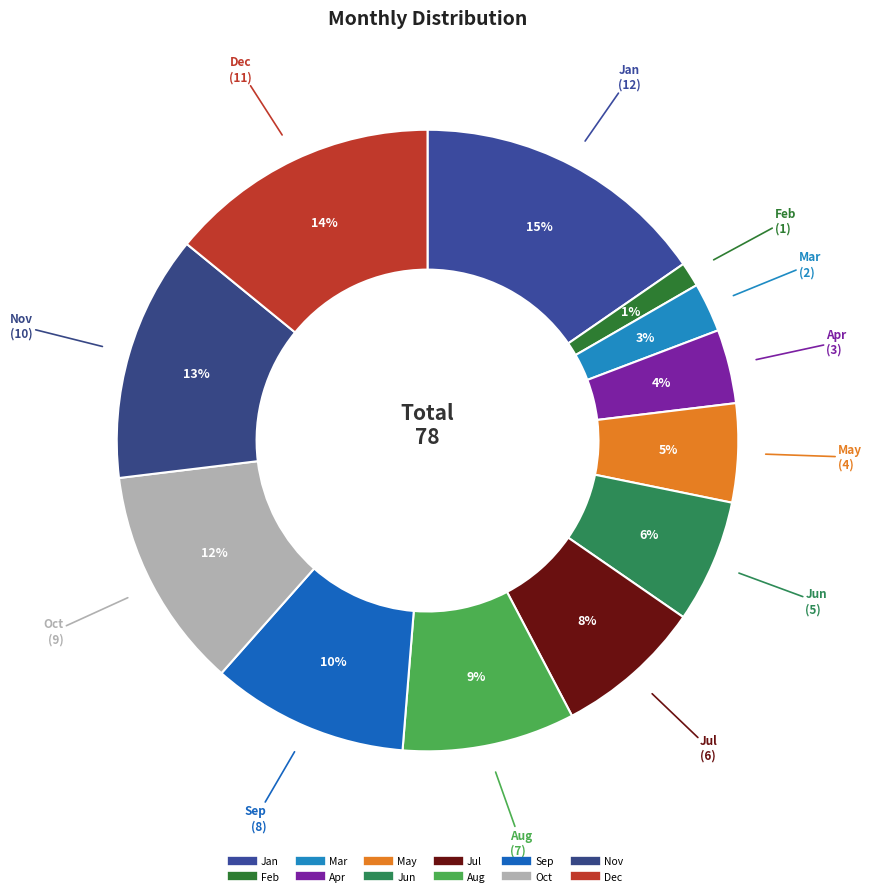

Rank the categories by value from lowest to highest.

Feb, Mar, Apr, May, Jun, Jul, Aug, Sep, Oct, Nov, Dec, Jan